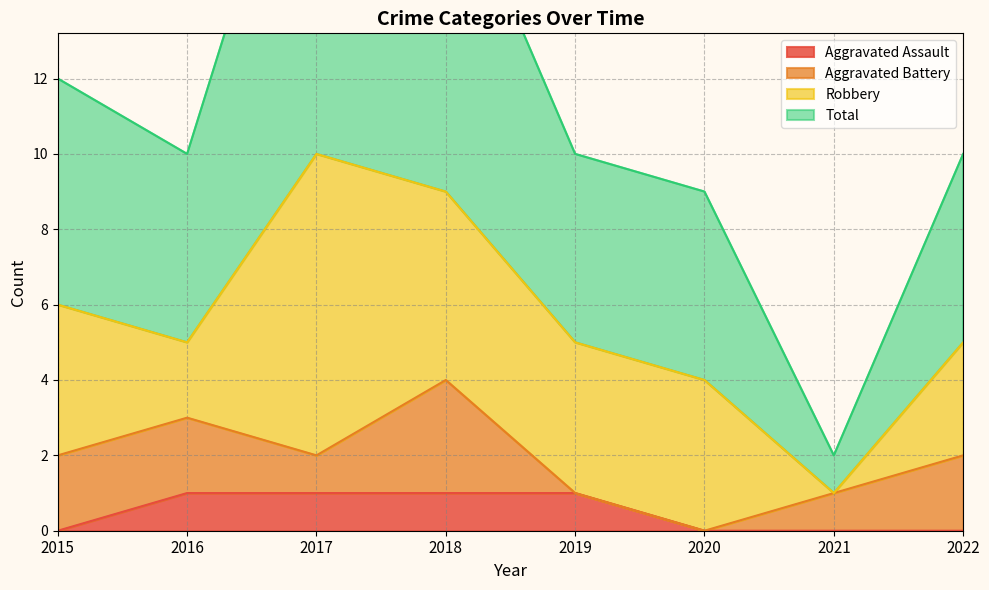

Does the chart display data point markers on the line(s)?

No